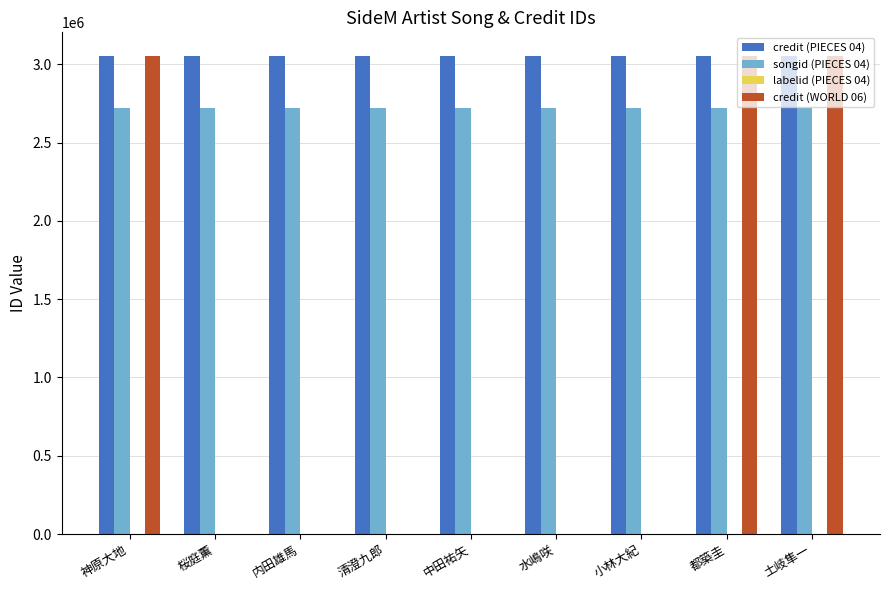

Is it true that credit (WORLD 06) equals 1088348 at 清澄九郎?

False